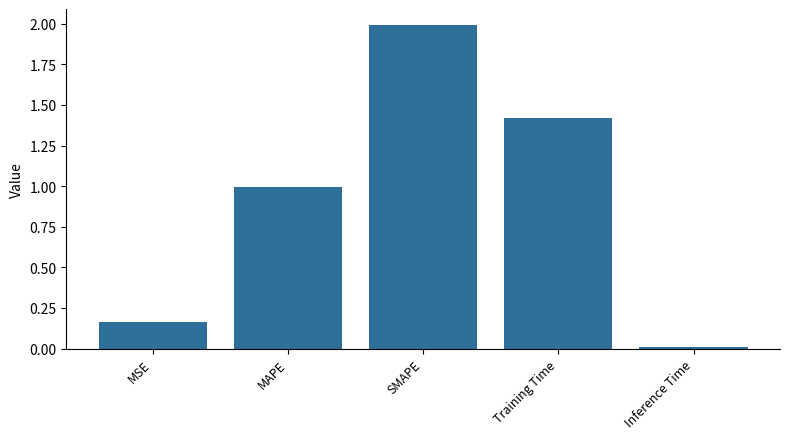

How many series are shown in this chart?

1